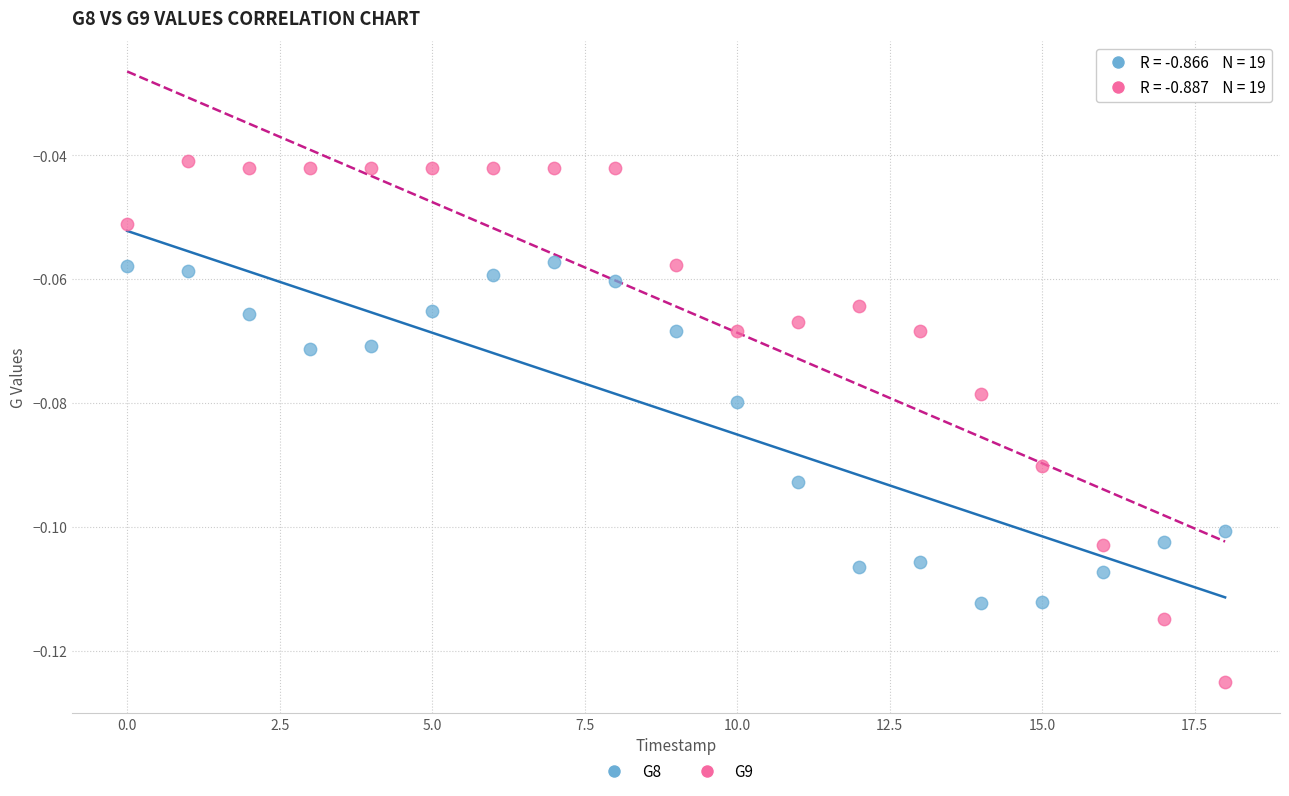

What are all the series names shown in the legend?

G8, G9